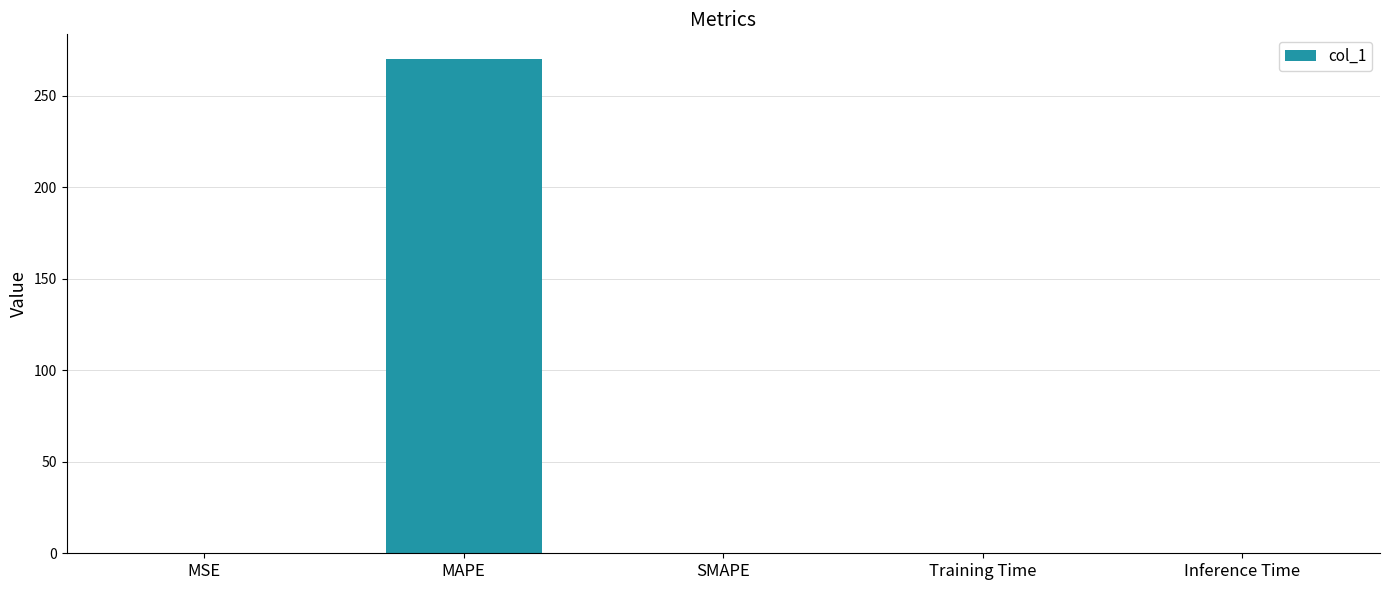

How many categories are shown in the chart?

5